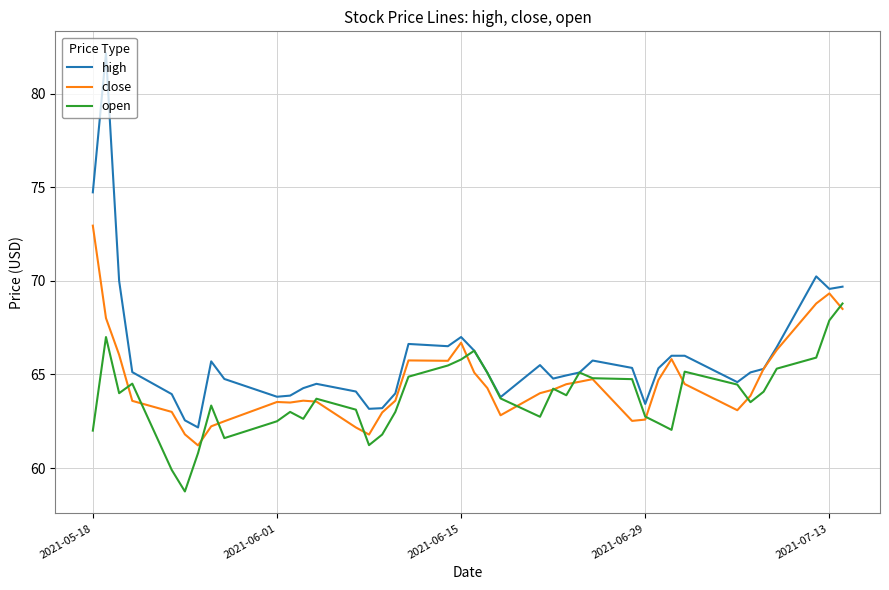

Which series has the largest range (max minus min)?

high